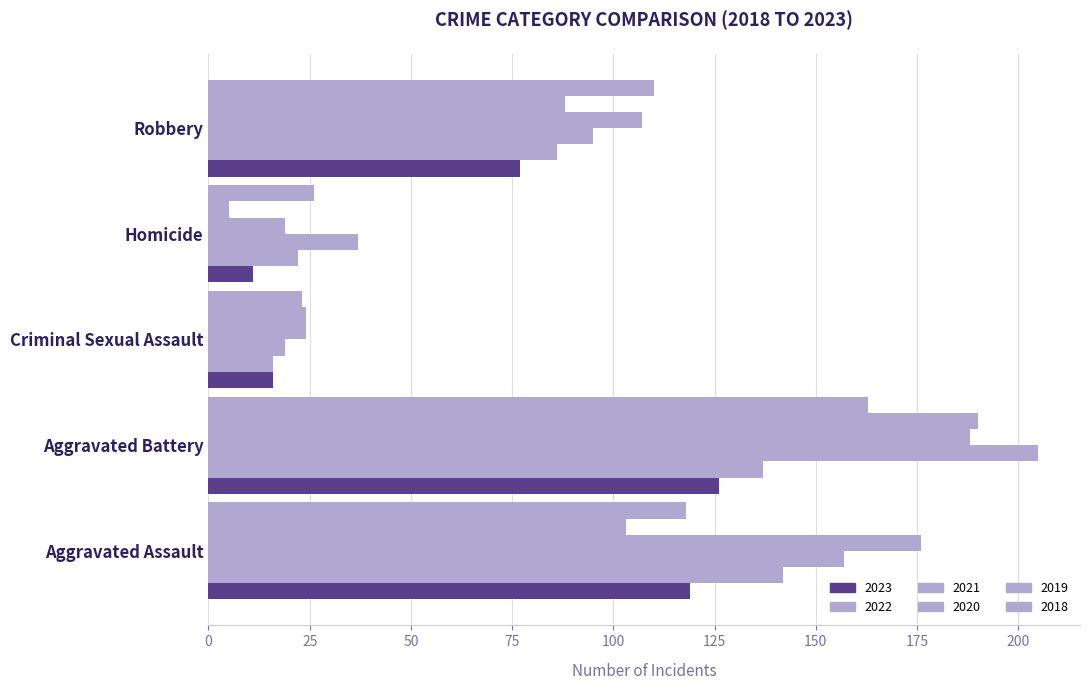

At how many categories does at least one series exceed 176?

1